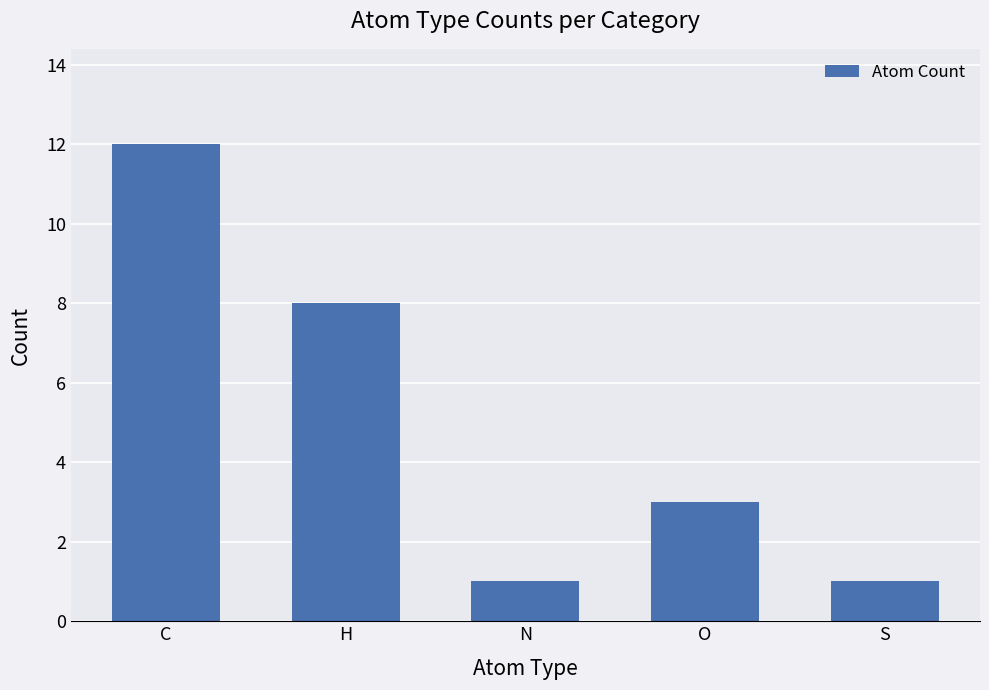

Where is the data nearest to the value 6?

H